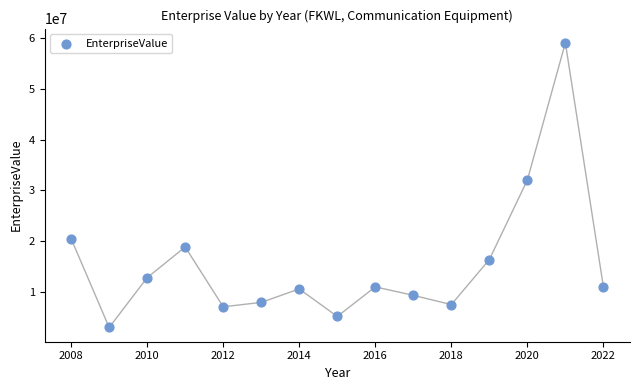

What is the range of Y values (max minus min)?

56069110.1